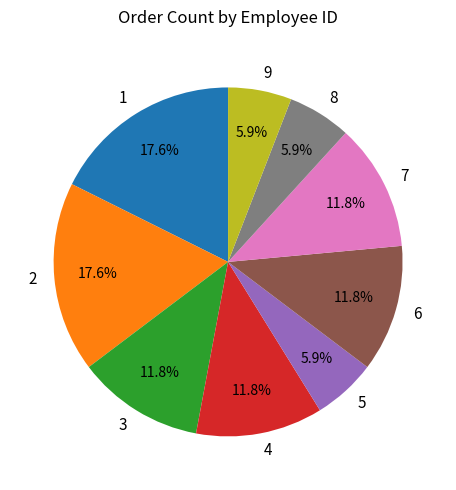

Which has a higher value, 5 or 6?

6